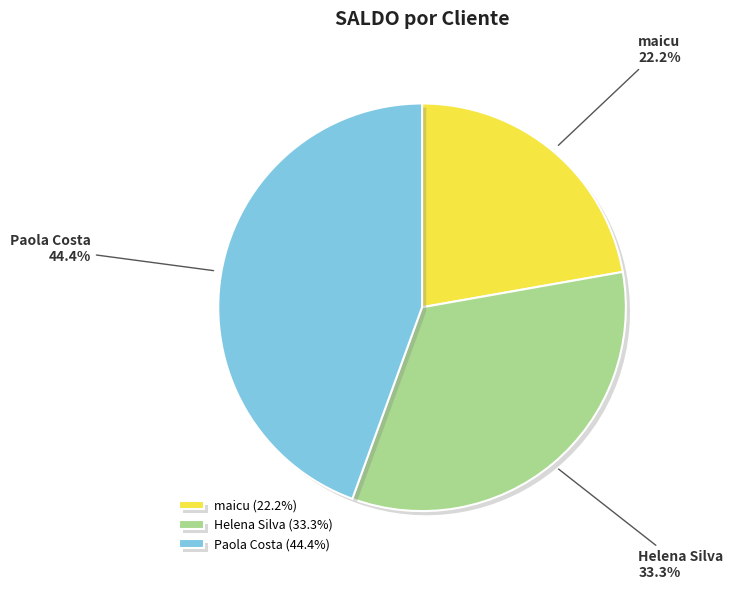

Rank the categories by value from highest to lowest.

Paola Costa, Helena Silva, maicu